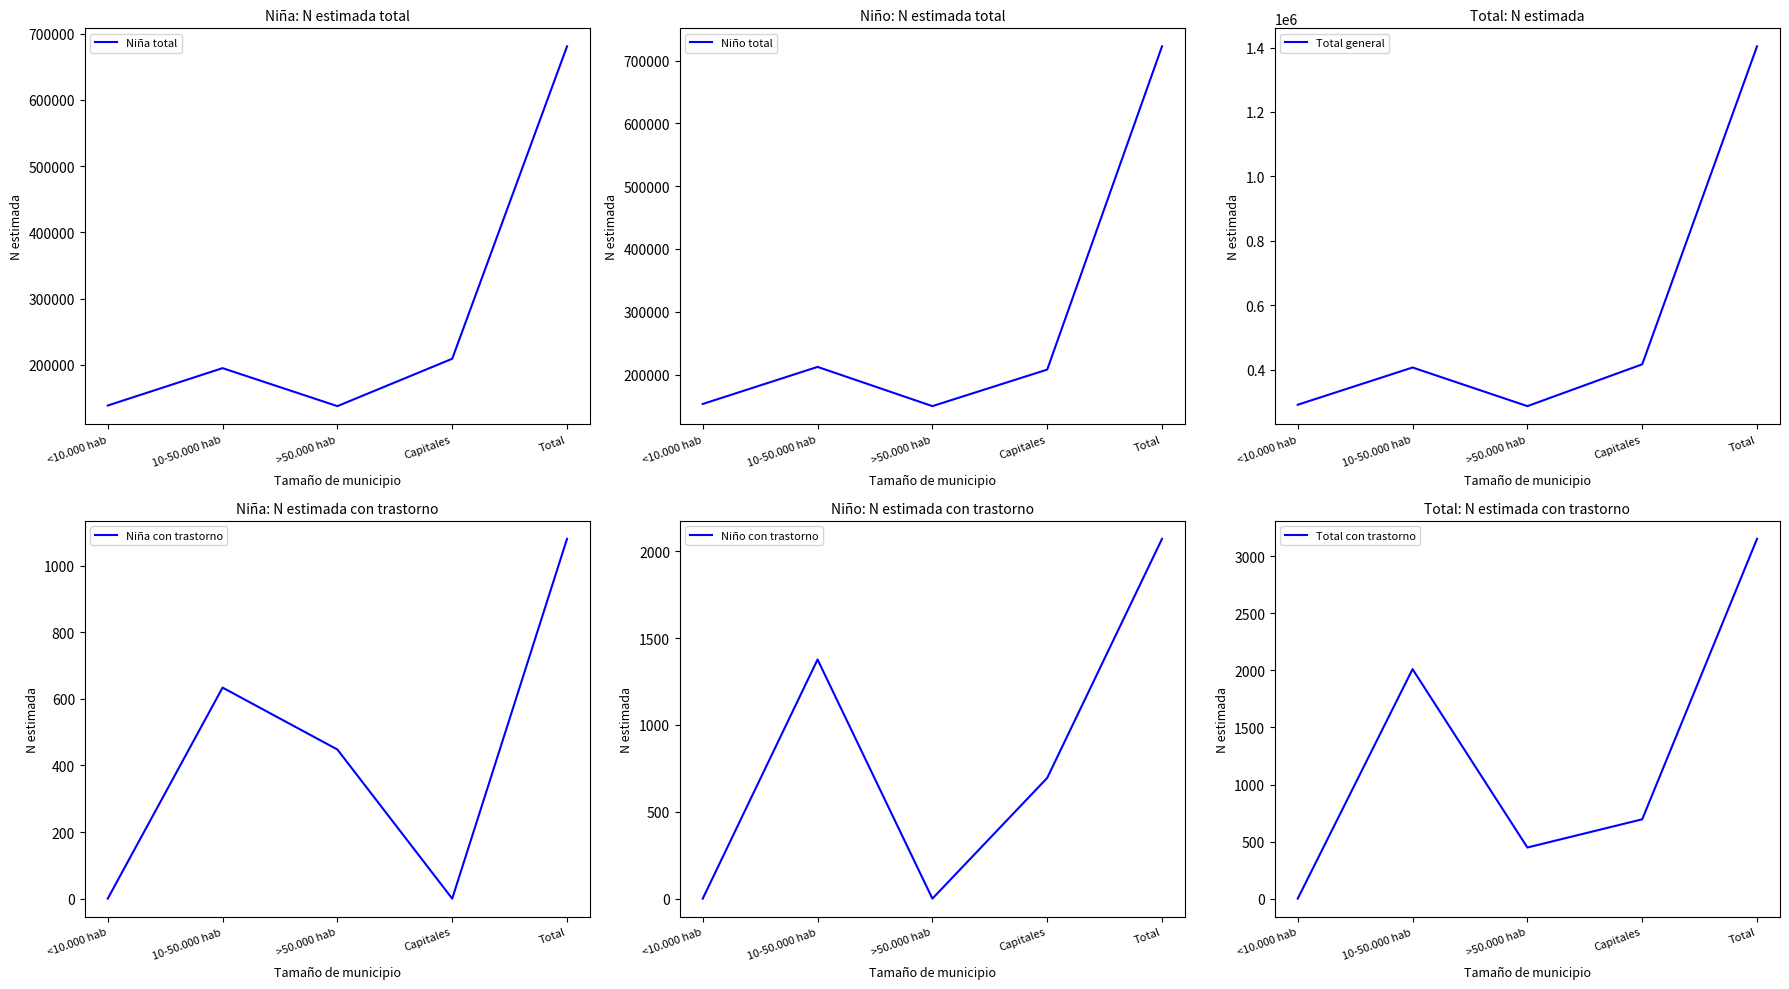

Is the value of Niña con trastorno at 10-50.000 hab greater than the value of Niño total at 10-50.000 hab?

No